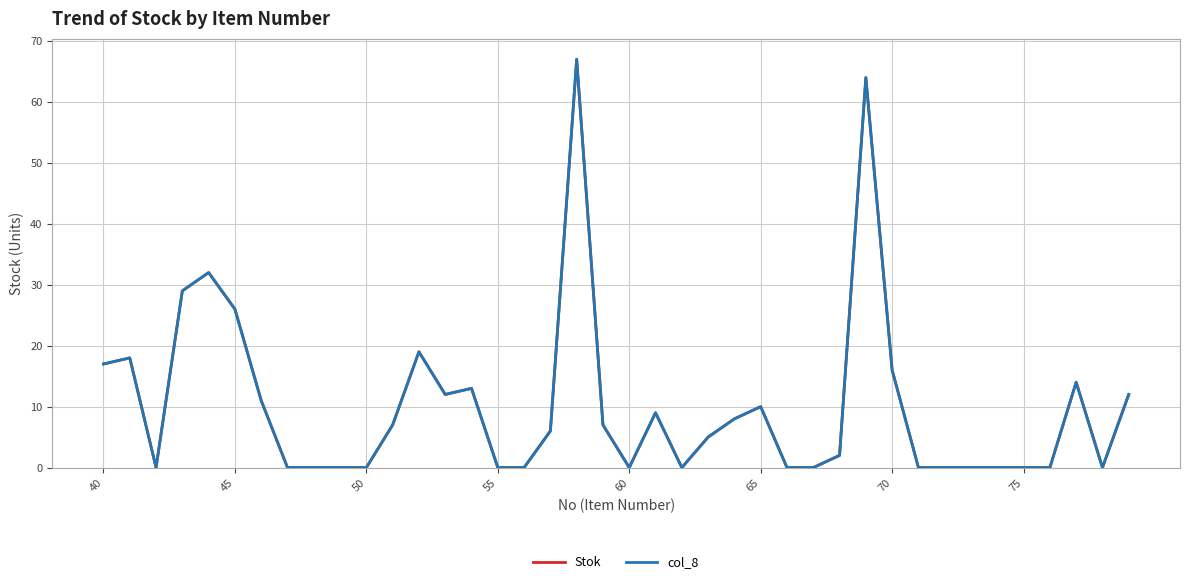

How many lines are shown in the chart?

2